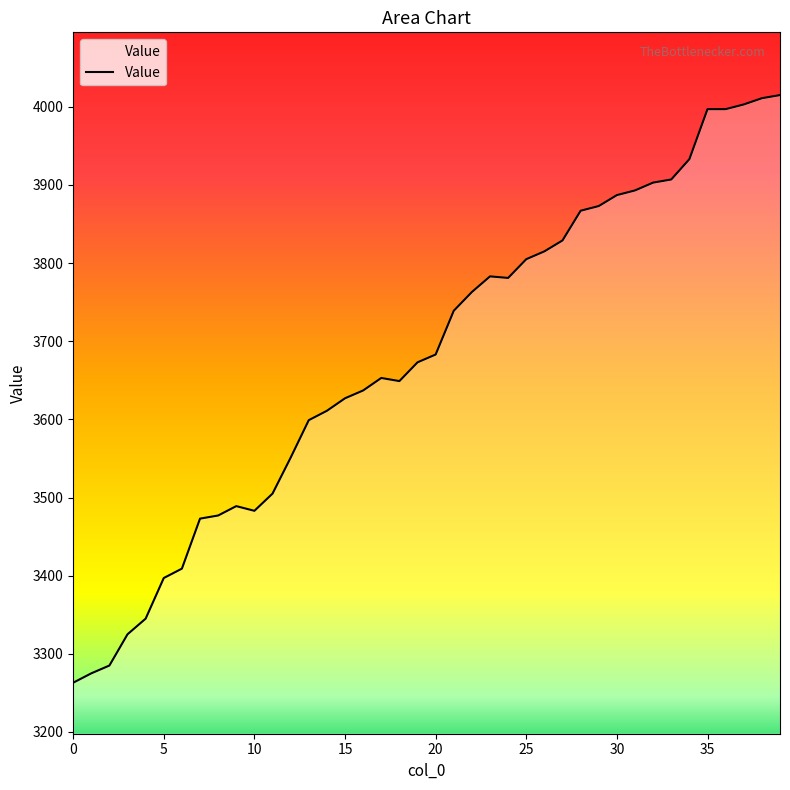

Read the value at 7, to the nearest 100.

3500